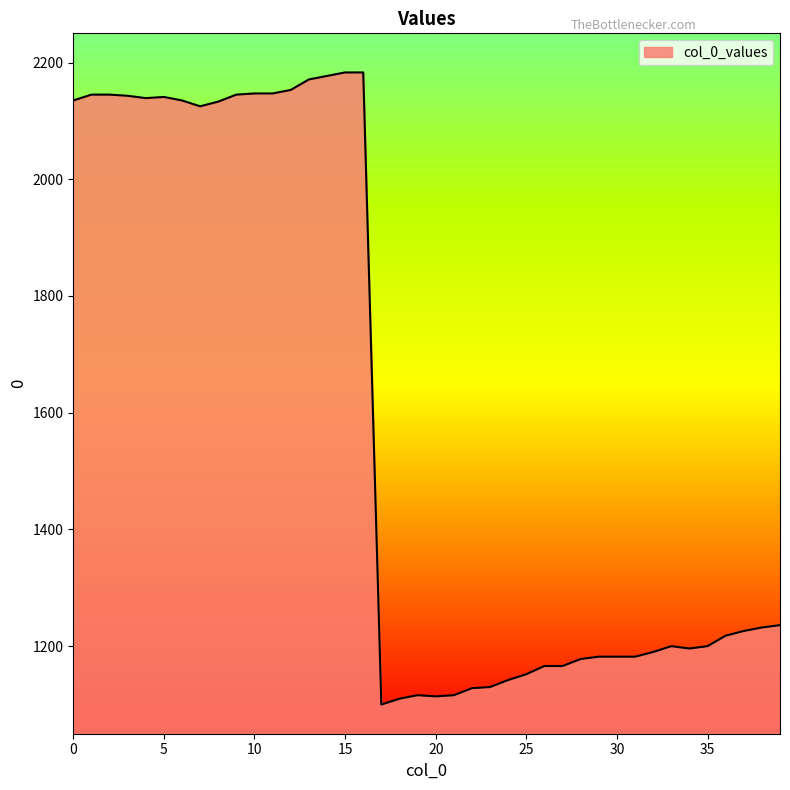

What is the greatest value displayed?

2183